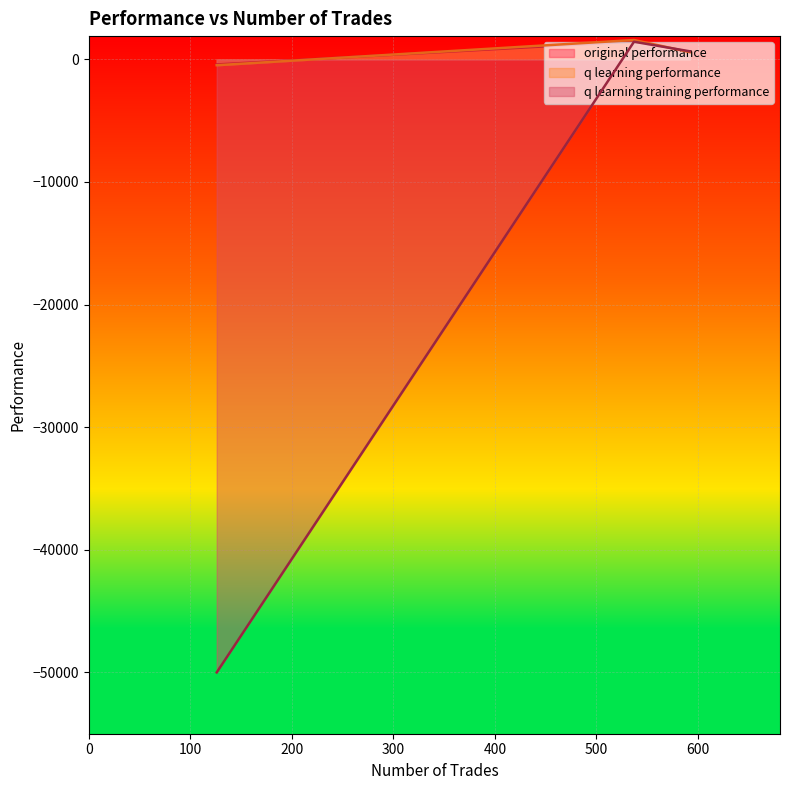

What is the total value across all series at 126?

-50895.4